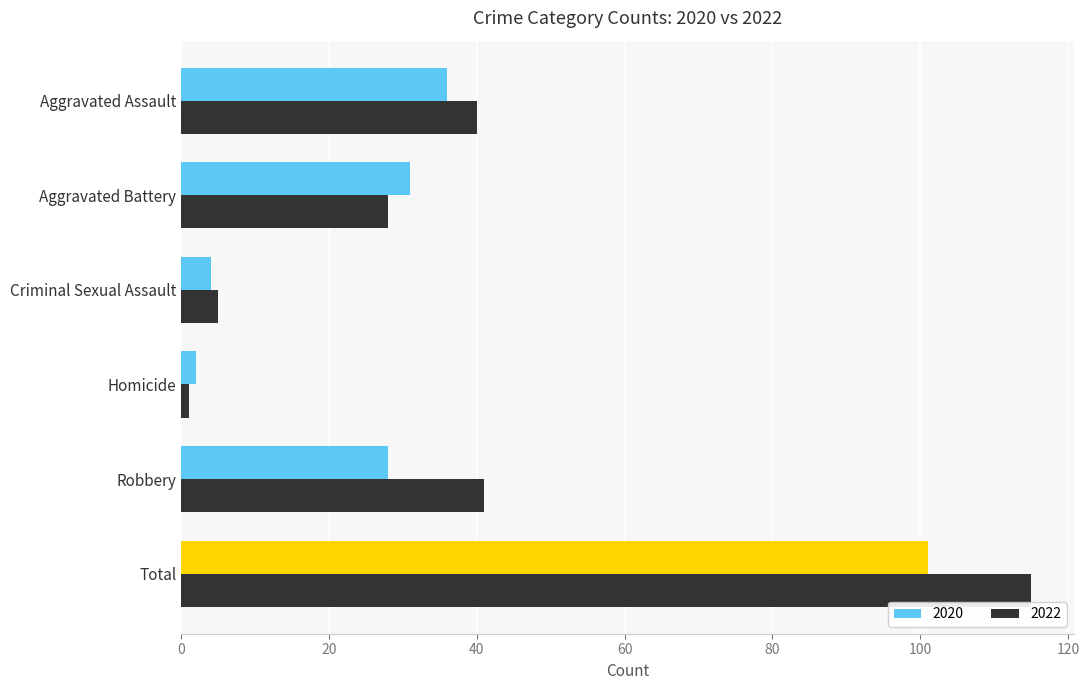

How many series are shown in this chart?

2